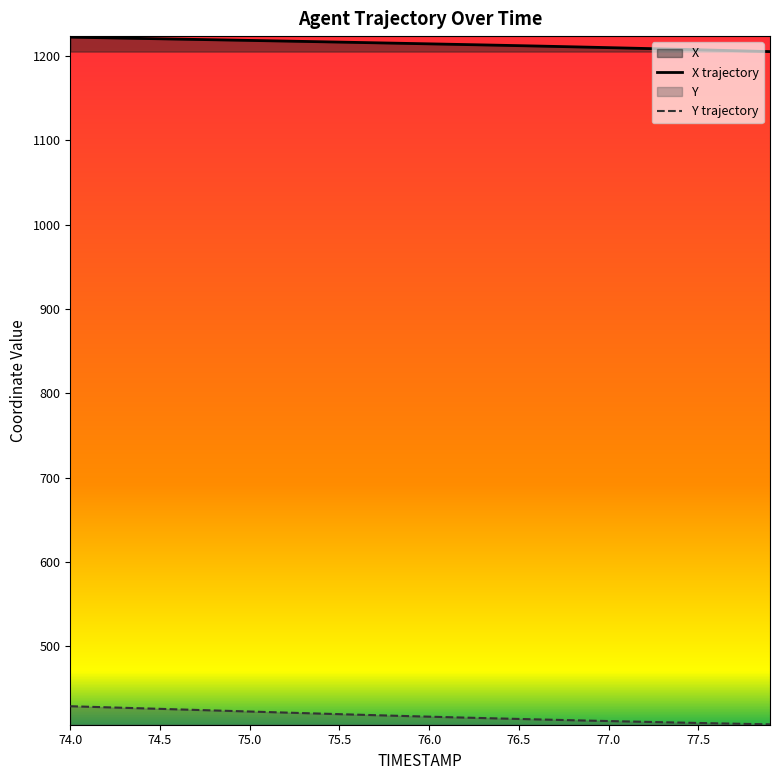

At which label does Y first exceed 417?

74.0